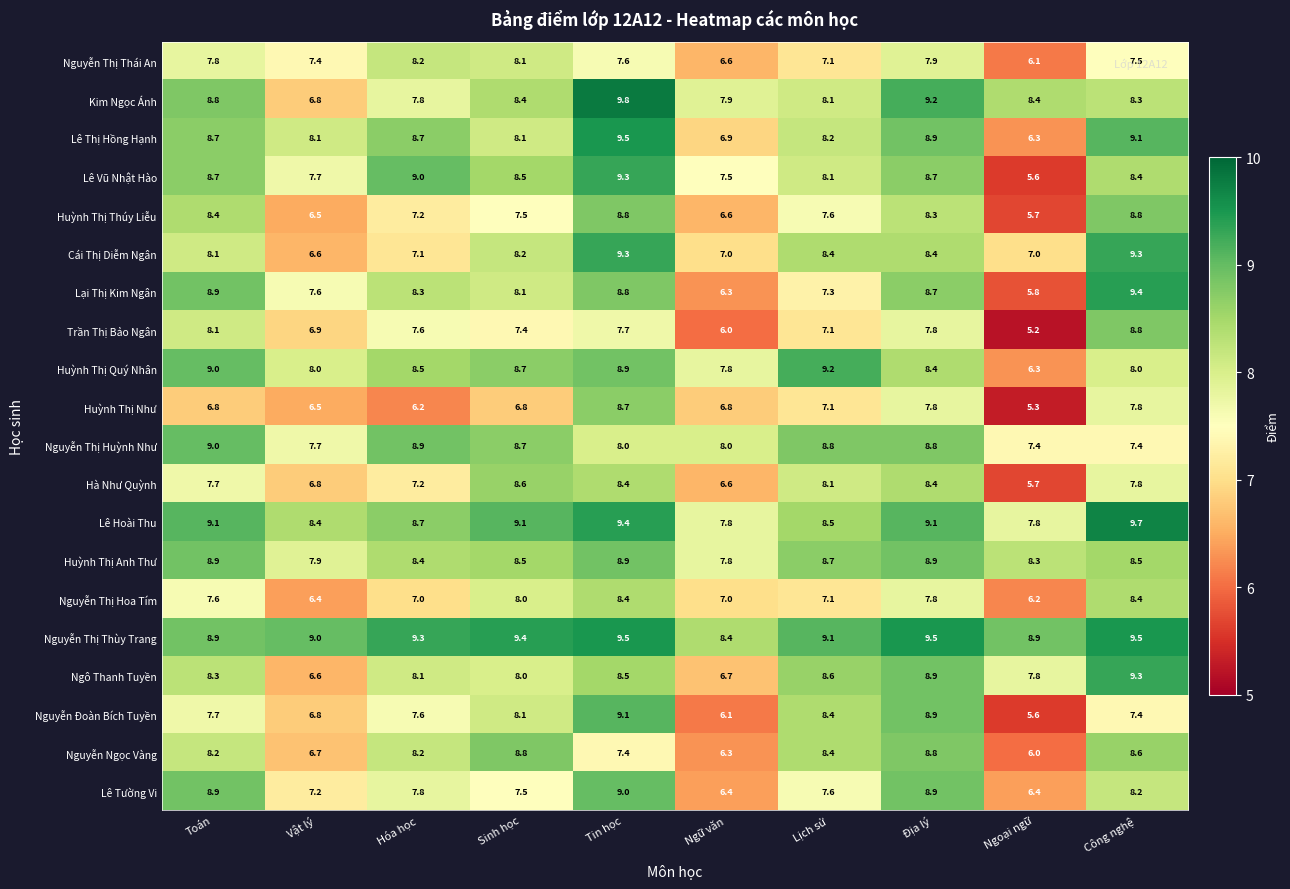

The value of Hà Như Quỳnh at Tin học is 8.4. True or false?

True